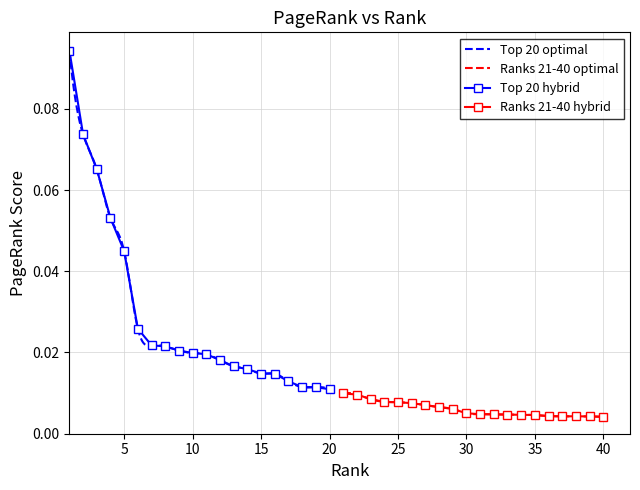

Count the Top 20 hybrid values in the range 0 to 1.

20